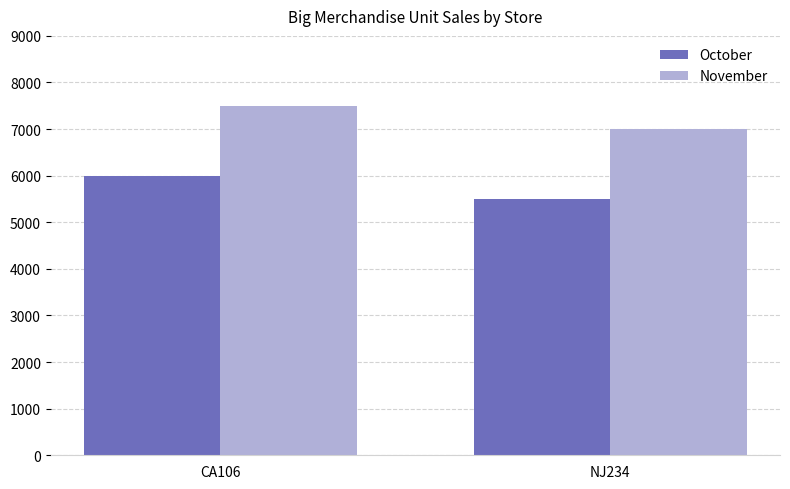

How many groups of bars are there?

2